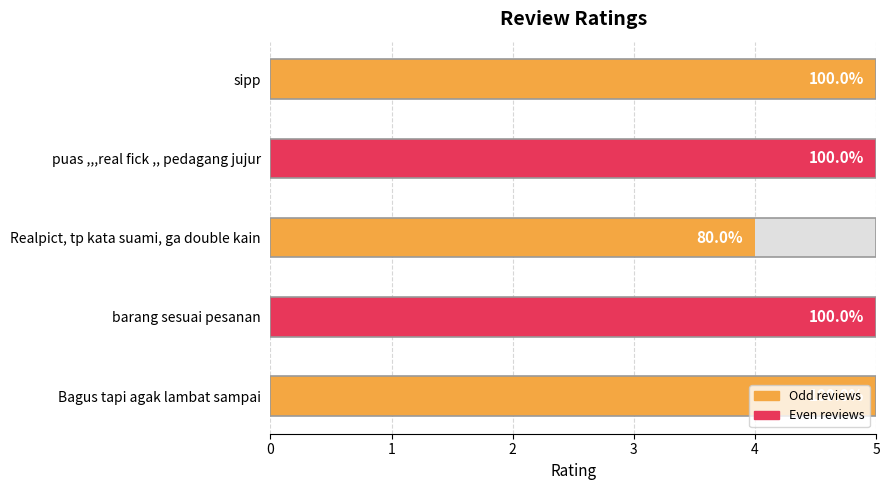

How many values are between 5 and 6?

4